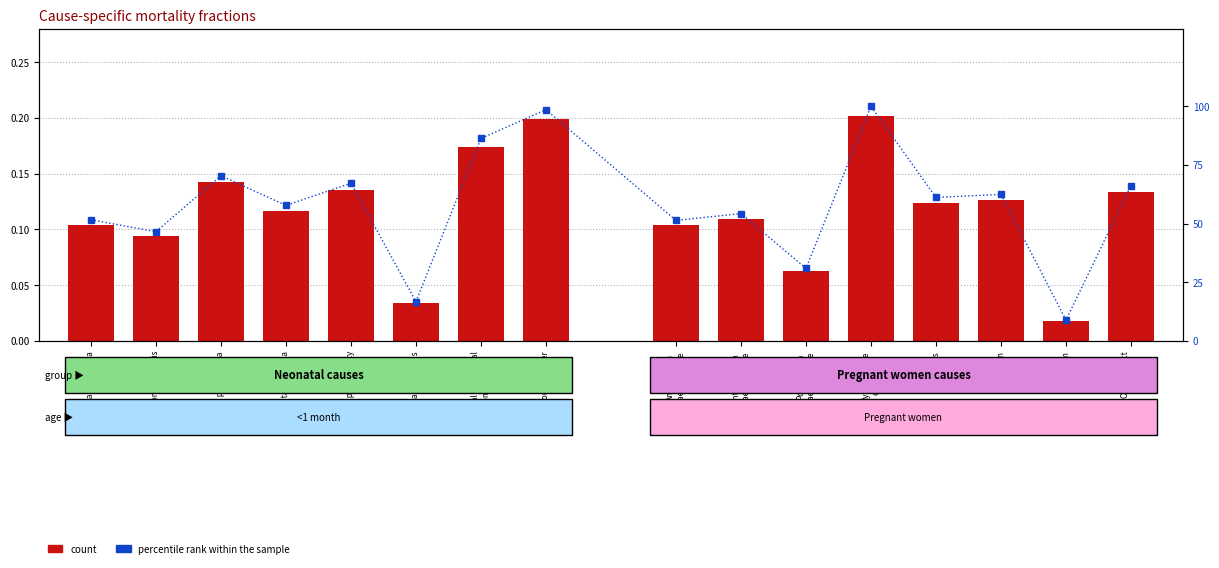

What position from the left is Neonatal prematurity?

5